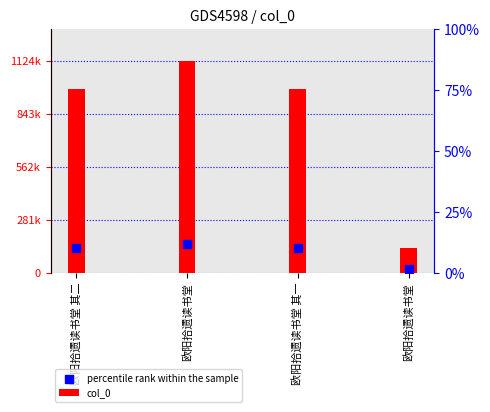

Which series contains the highest Y value?

col_0